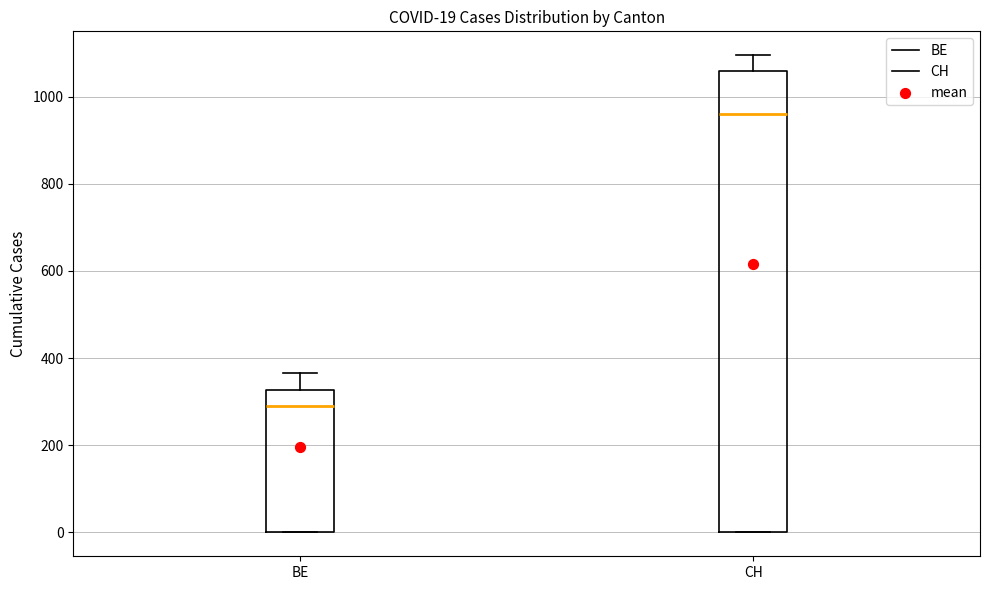

Which box is the tallest, from its lower edge to its upper edge?

CH